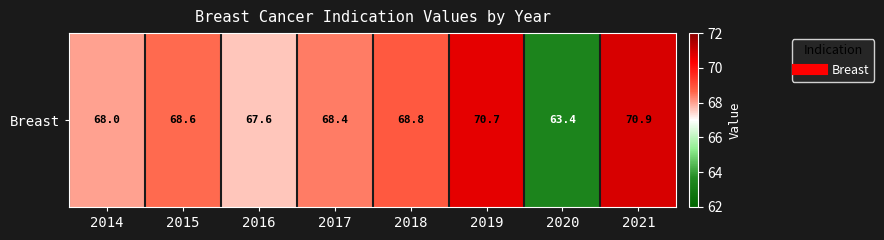

Reading left to right, what are all the values shown in this chart?

2014=68.0	2015=68.6	2016=67.6	2017=68.4	2018=68.8	2019=70.7	2020=63.4	2021=70.9